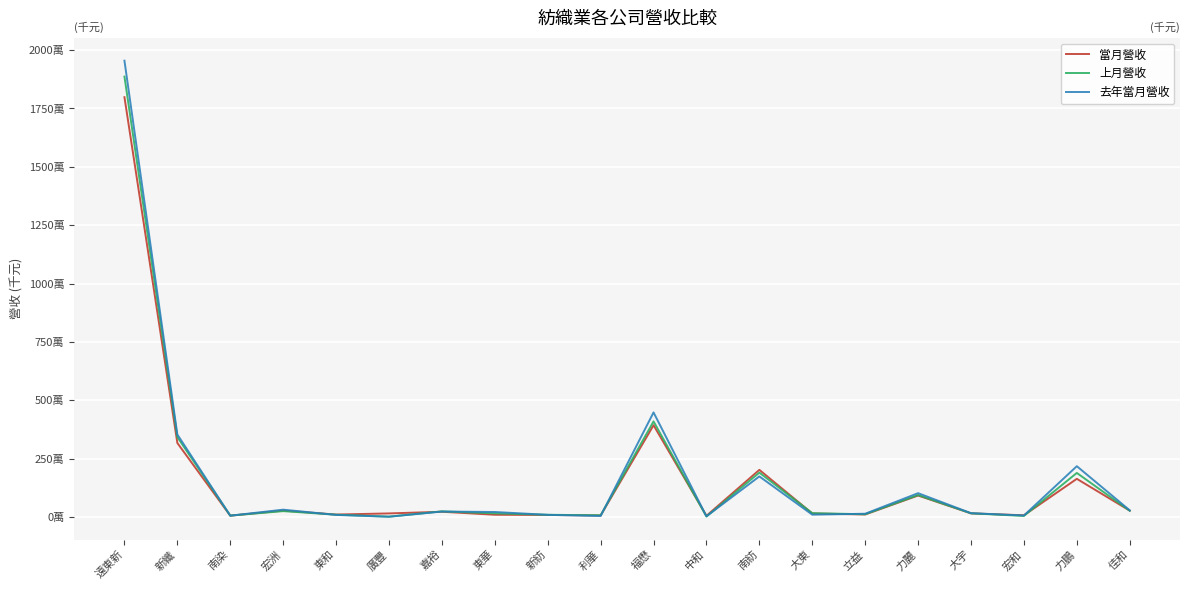

How many data points does each series have?

20